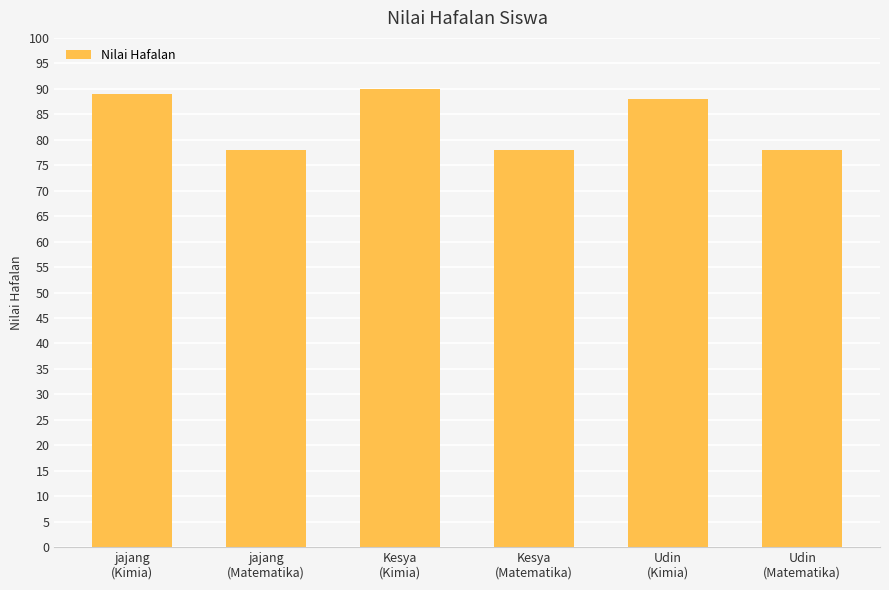

What is the approximate value at Udin
(Matematika)?

78